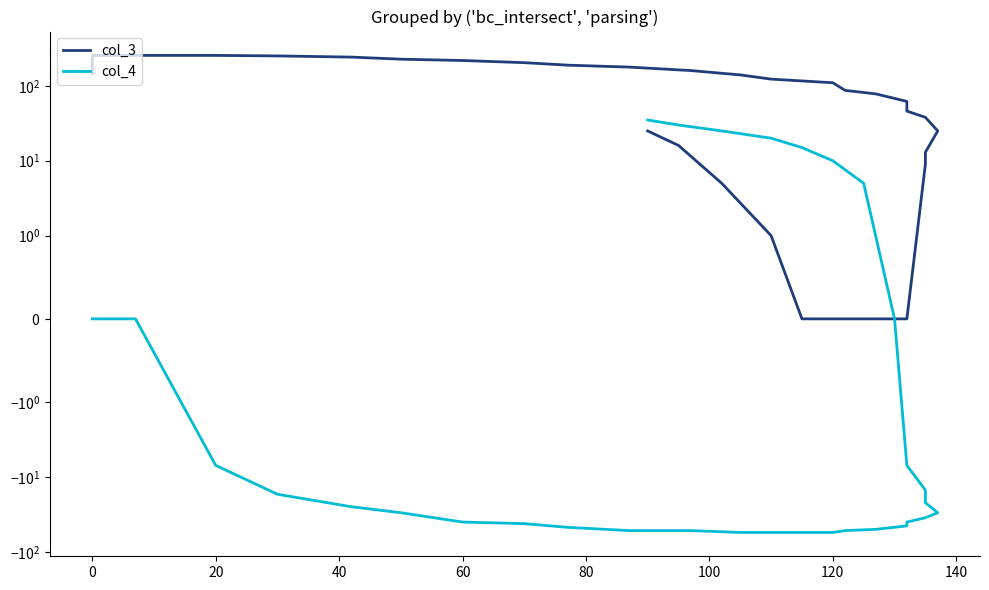

Which series has the largest total across all categories?

col_3